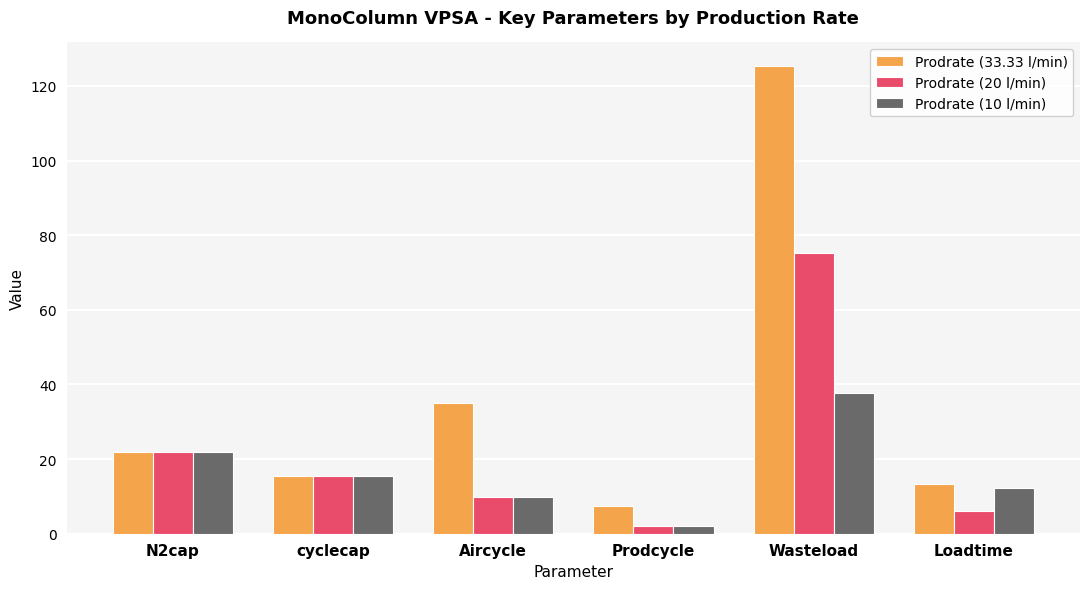

At how many categories does at least one series exceed 77?

1